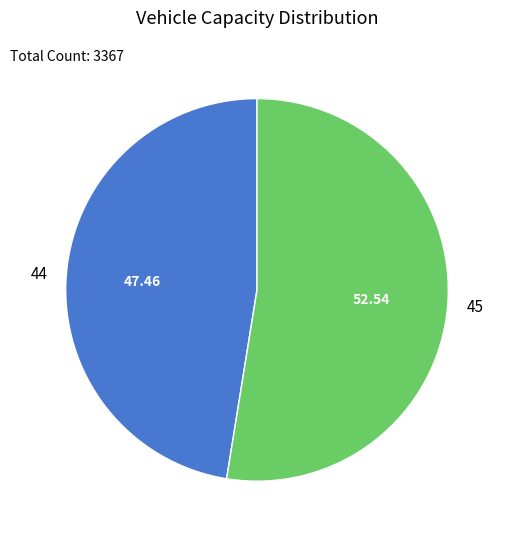

What is the smallest slice in the pie chart?

44